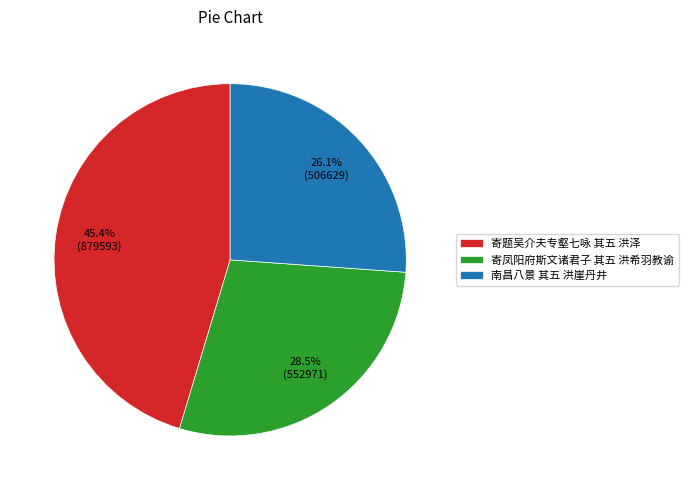

To the nearest percent, what portion does 寄题吴介夫专壑七咏 其五 洪泽 represent?

45%